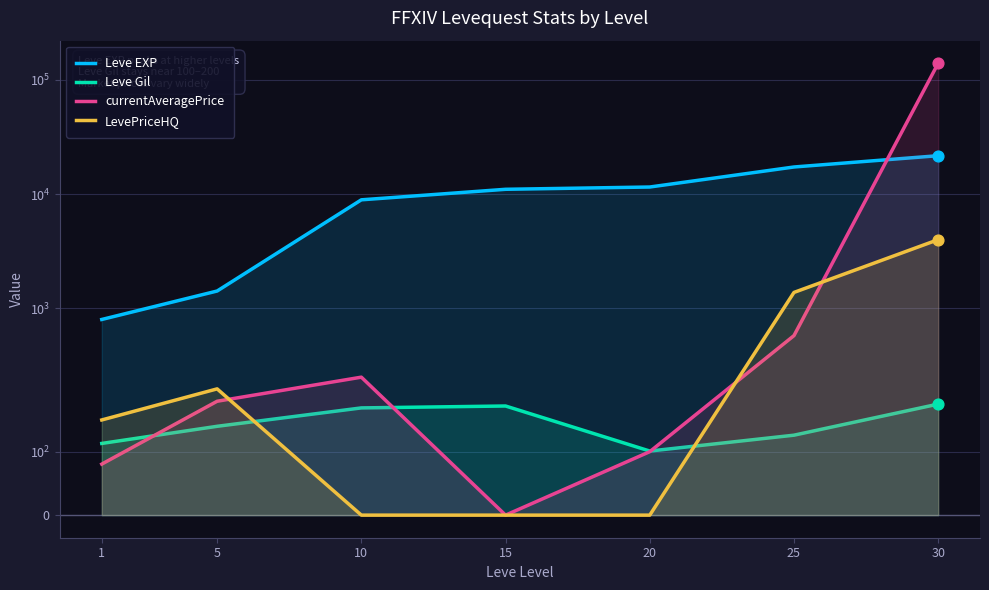

What is the total value across all series at 20?

11761.0